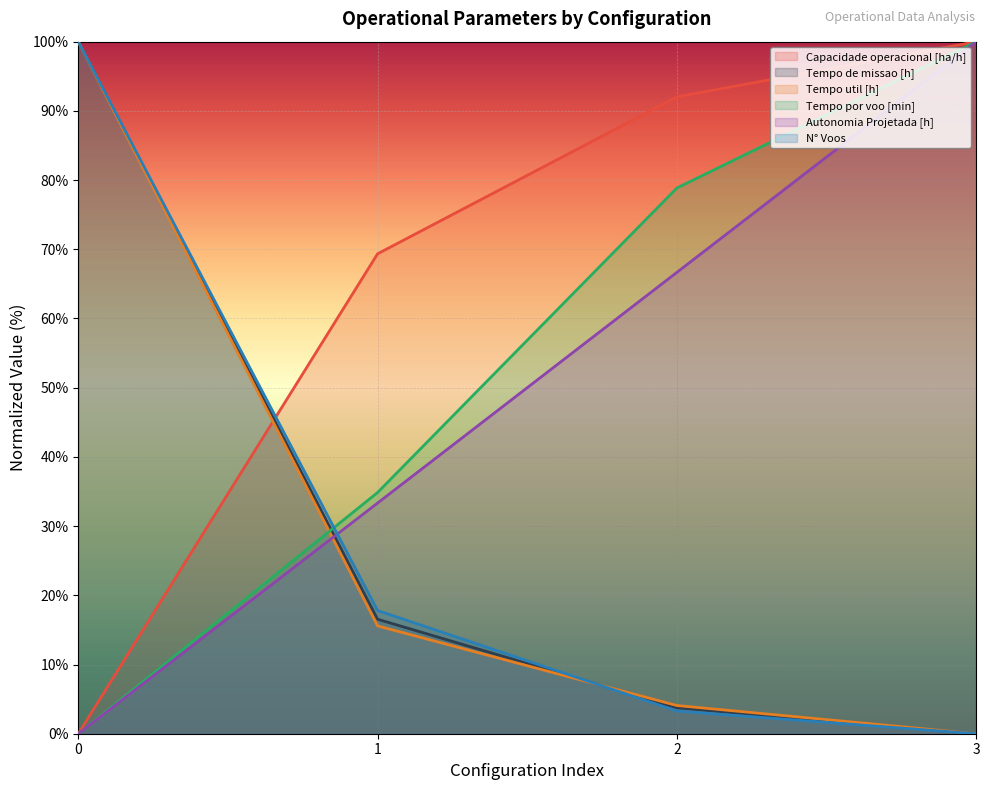

Reading left to right, transcribe all the data shown in this chart.

Capacidade operacional [ha/h]: 0=0.0	1=69.3	2=92.0	3=100.0
Tempo de missao [h]: 0=100.0	1=16.5	2=3.7	3=0.0
Tempo util [h]: 0=100.0	1=15.6	2=4.1	3=0.0
Tempo por voo [min]: 0=0.0	1=34.9	2=78.9	3=100.0
Autonomia Projetada [h]: 0=0.0	1=33.3	2=66.7	3=100.0
N° Voos: 0=100.0	1=17.8	2=3.3	3=0.0